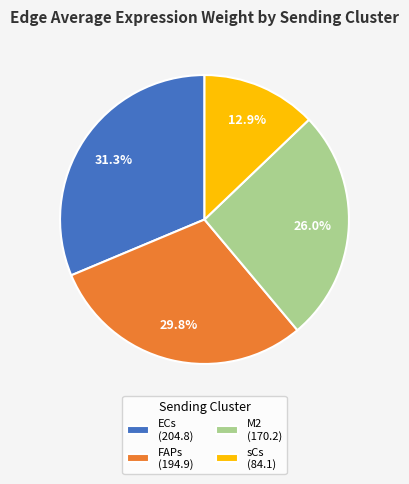

Which has a higher value, FAPs or sCs?

FAPs